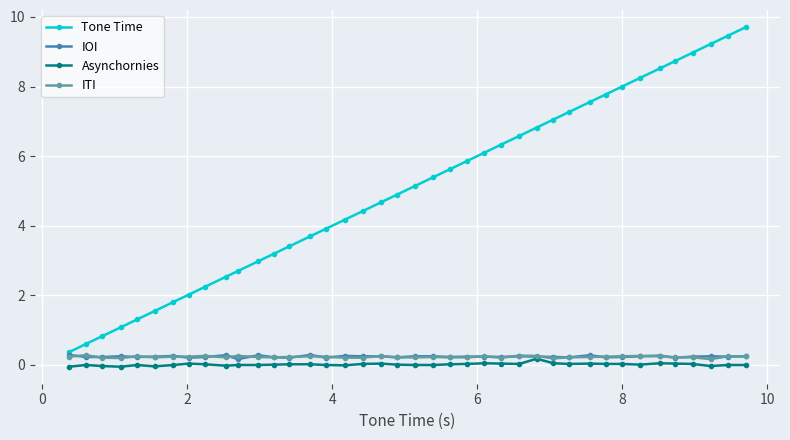

Which series has the largest range (max minus min)?

Tone Time